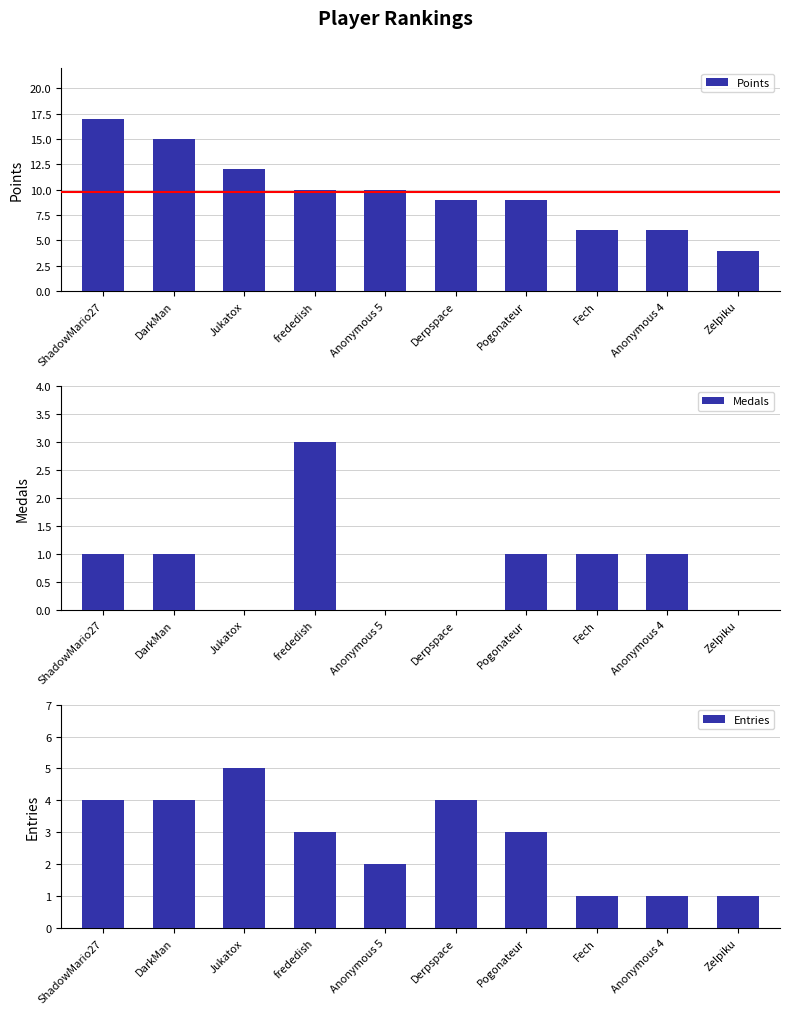

Count the Entries values in the range 1 to 4.

9